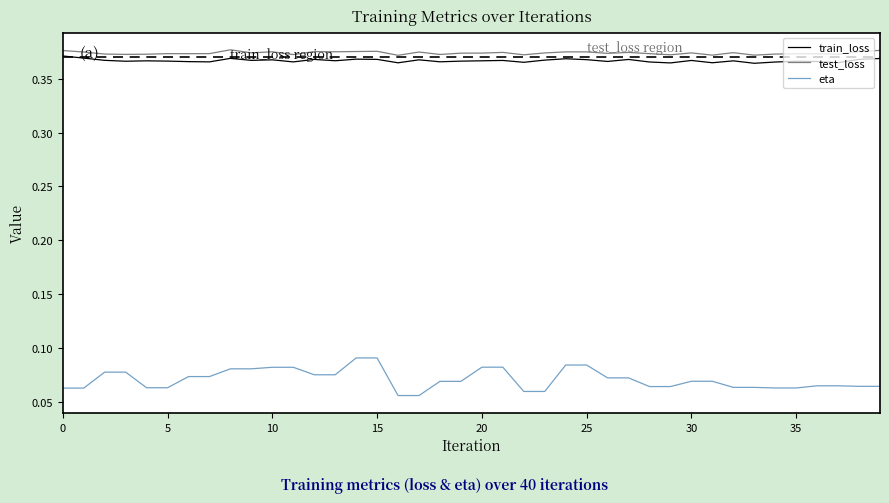

Which series has the largest range (max minus min)?

eta